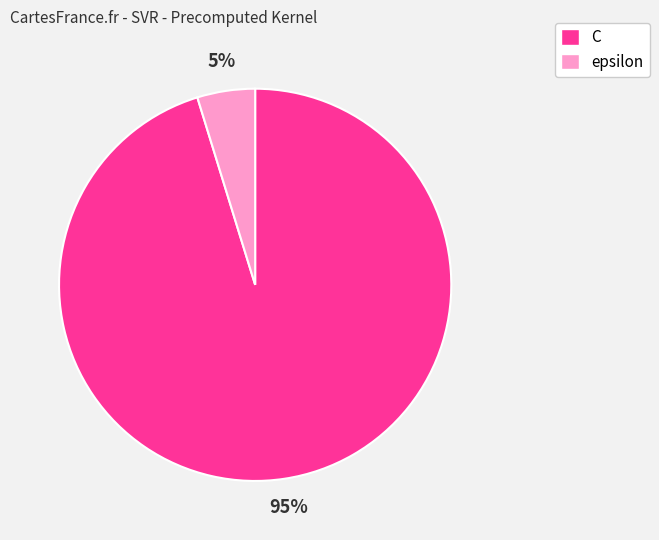

What is the majority slice?

C